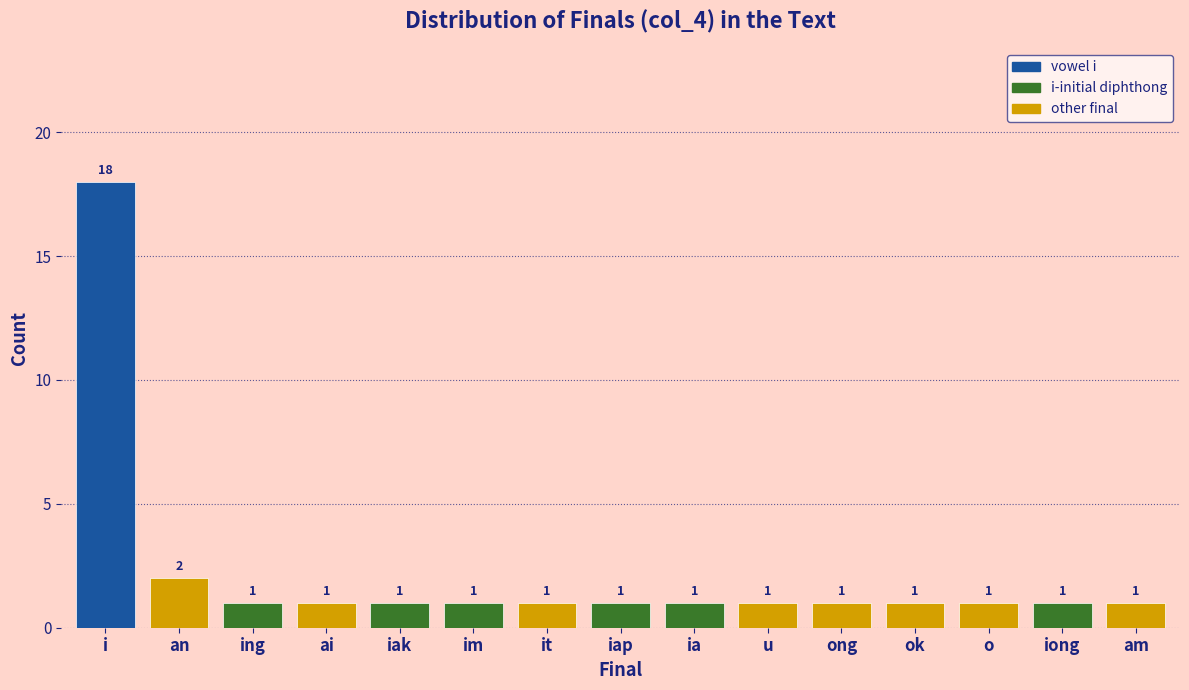

Reading left to right, transcribe all the data shown in this chart.

i=18	an=2	ing=1	ai=1	iak=1	im=1	it=1	iap=1	ia=1	u=1	ong=1	ok=1	o=1	iong=1	am=1